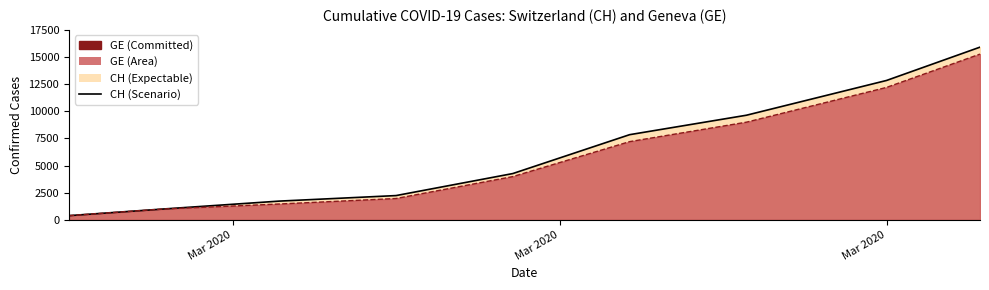

What is the difference between the maximum and minimum values in the CH (line) series?

15551